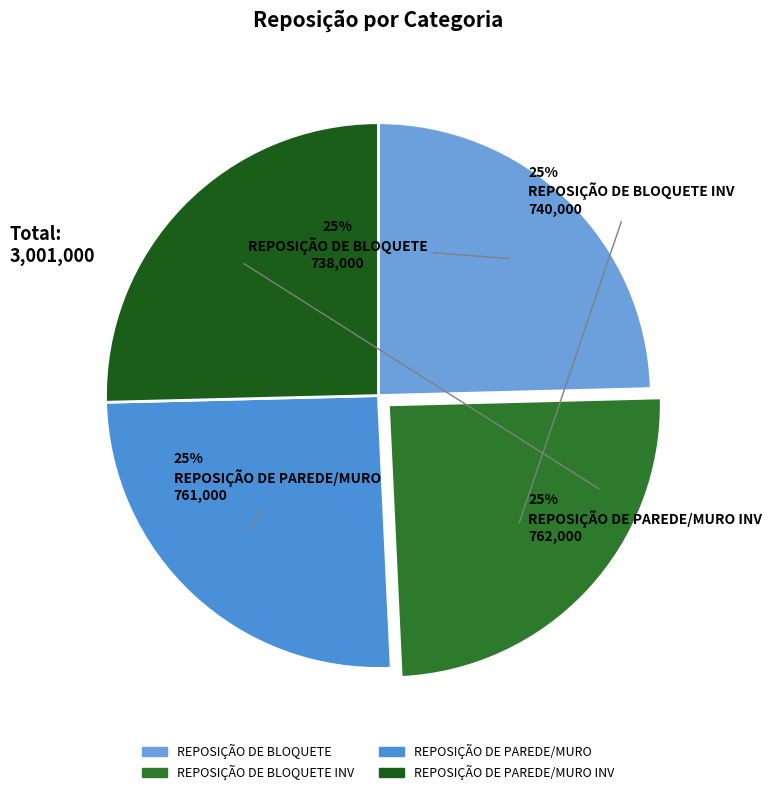

To the nearest percent, what is the average slice percentage?

25%